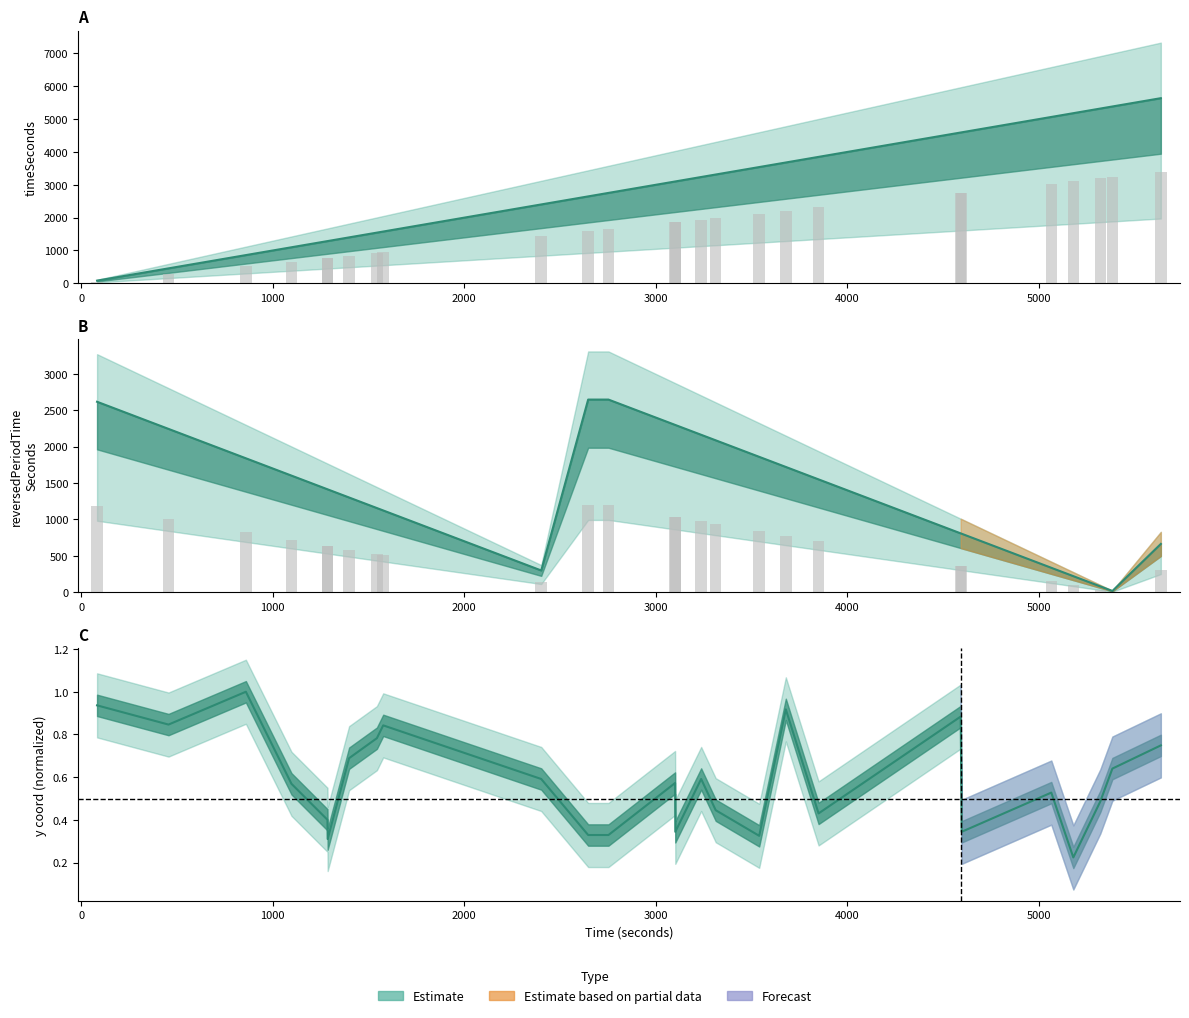

What is the average value of the timeSeconds series?

2961.2